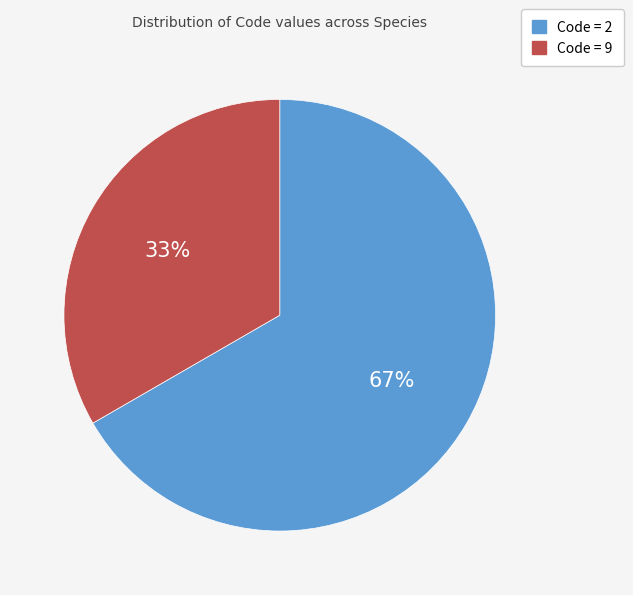

To the nearest percent, what percentage of the pie is Code = 2?

67%